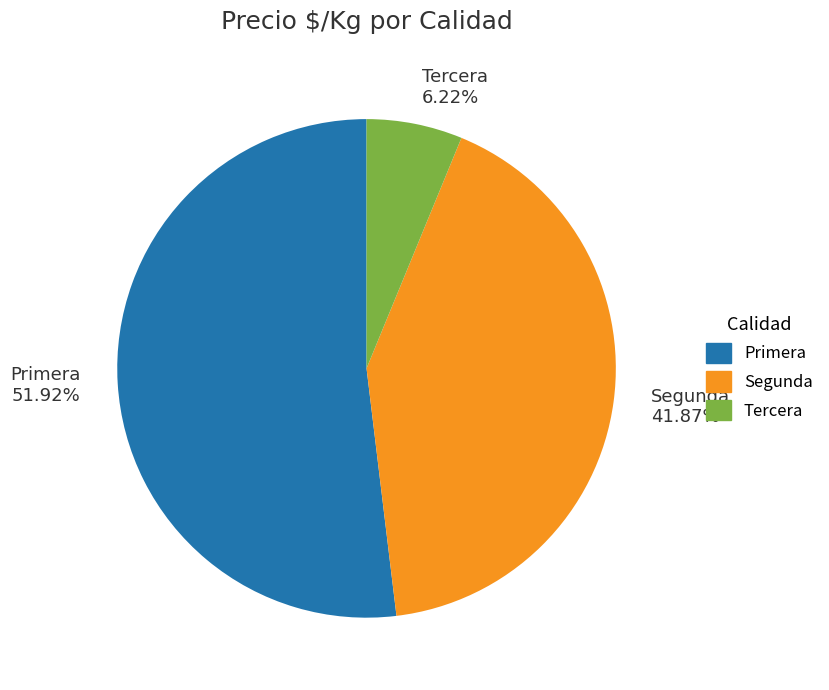

To the nearest percent, what portion does Primera represent?

52%